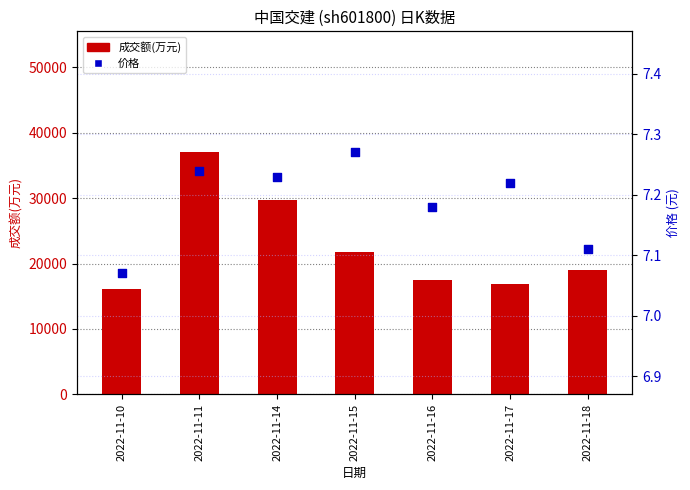

At how many categories does at least one series exceed 34360?

1